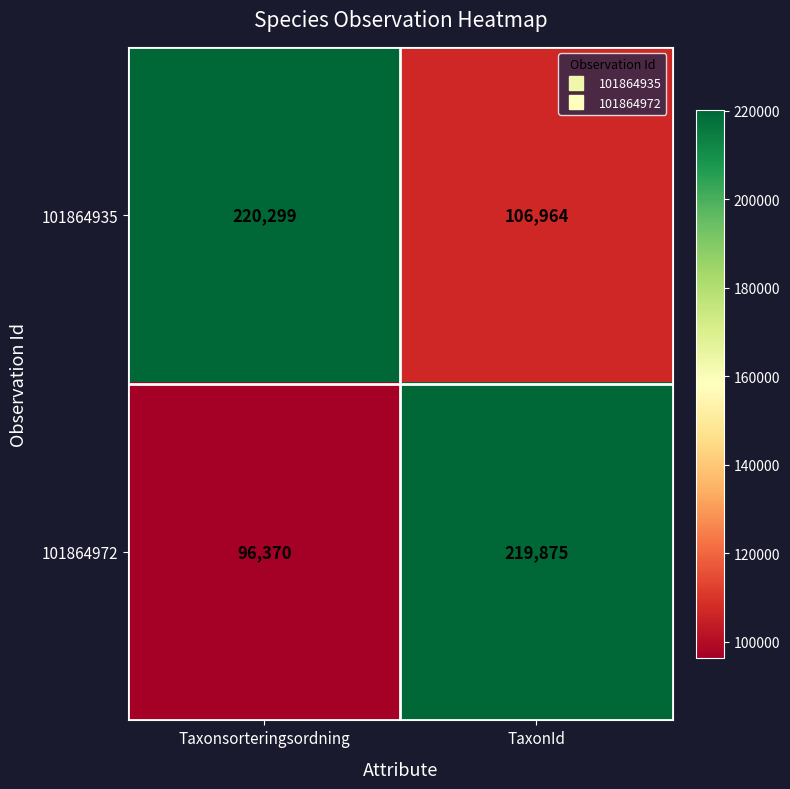

Rank the series by their maximum value, from highest to lowest.

101864935, 101864972